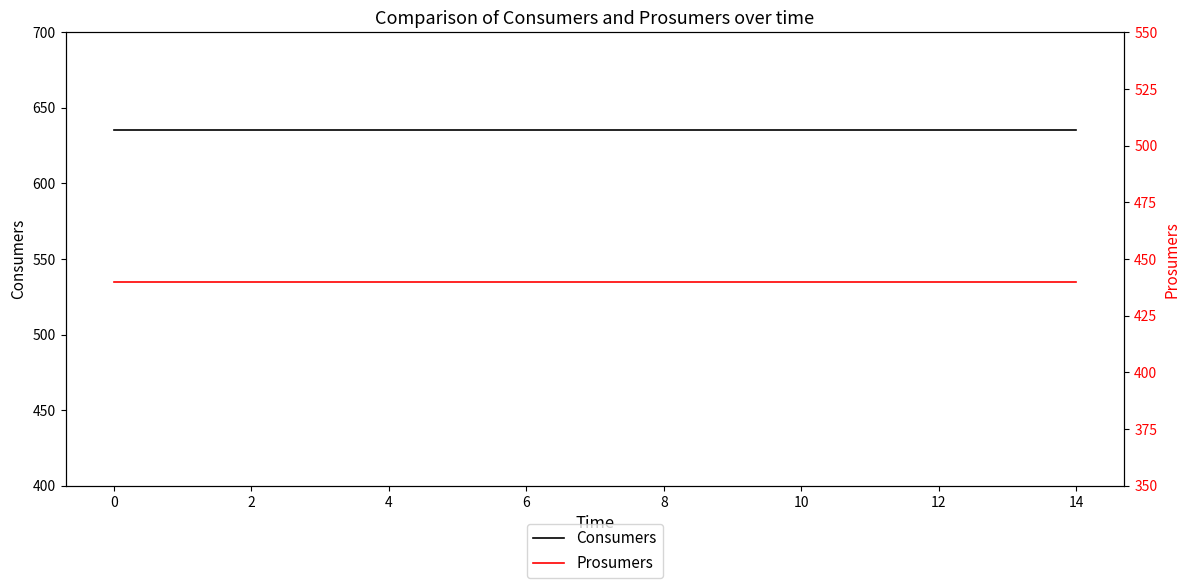

Is it true that Prosumers equals 440 at 13?

True